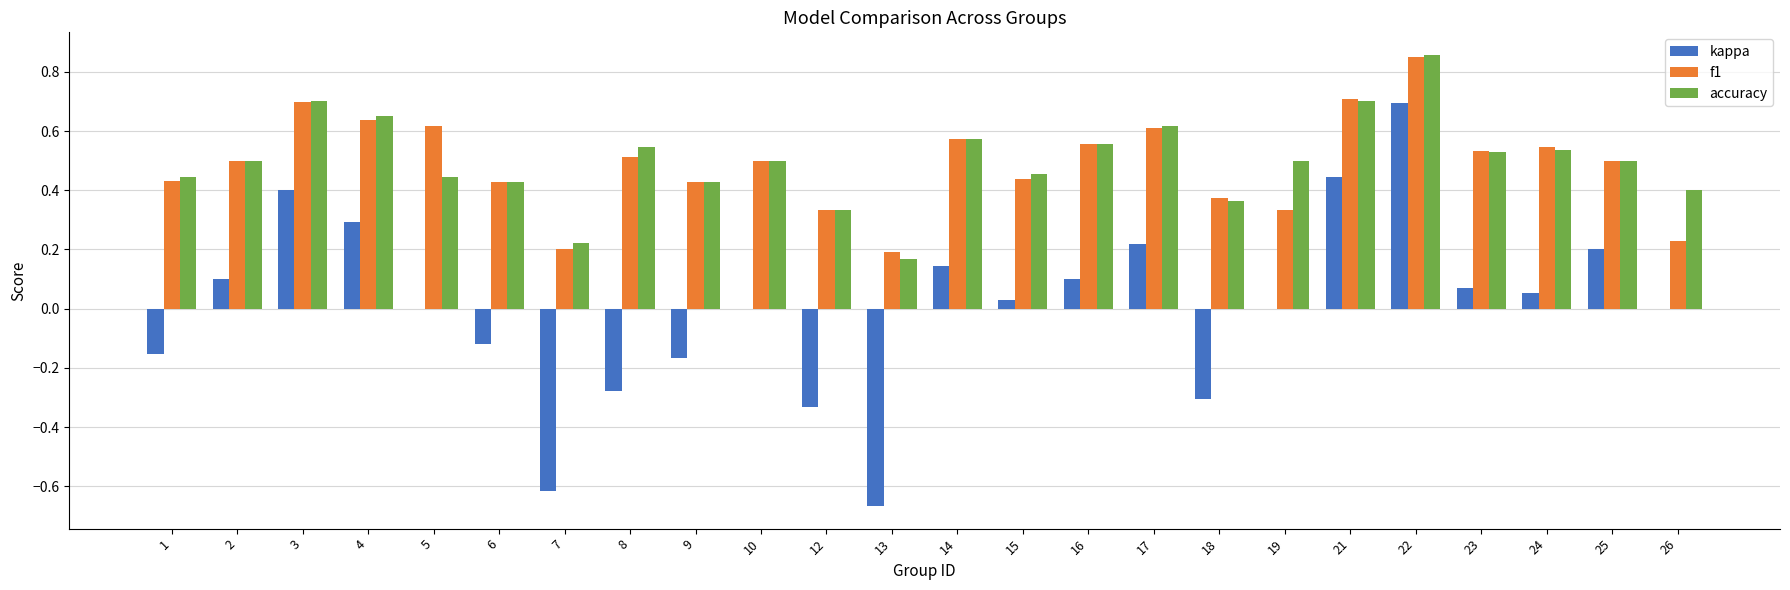

The value of kappa at 13 is -0.4. True or false?

False